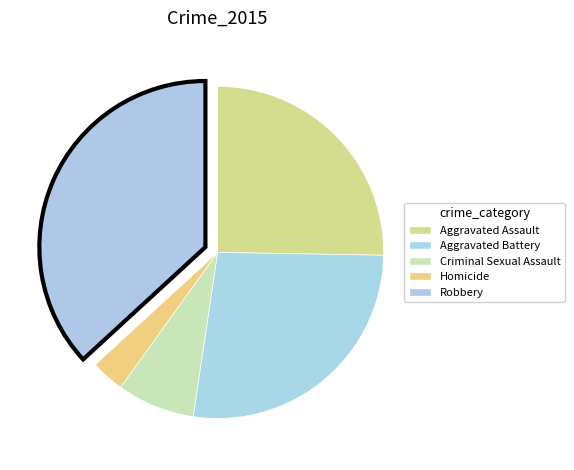

Approximately how many times larger is the value at Robbery compared to Aggravated Battery?

1.4